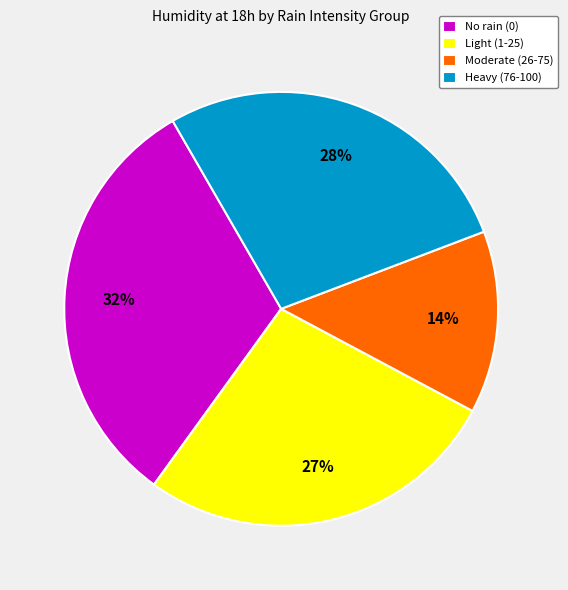

What is the ratio of the value at Moderate (26-75) to the value at No rain (0)?

0.4